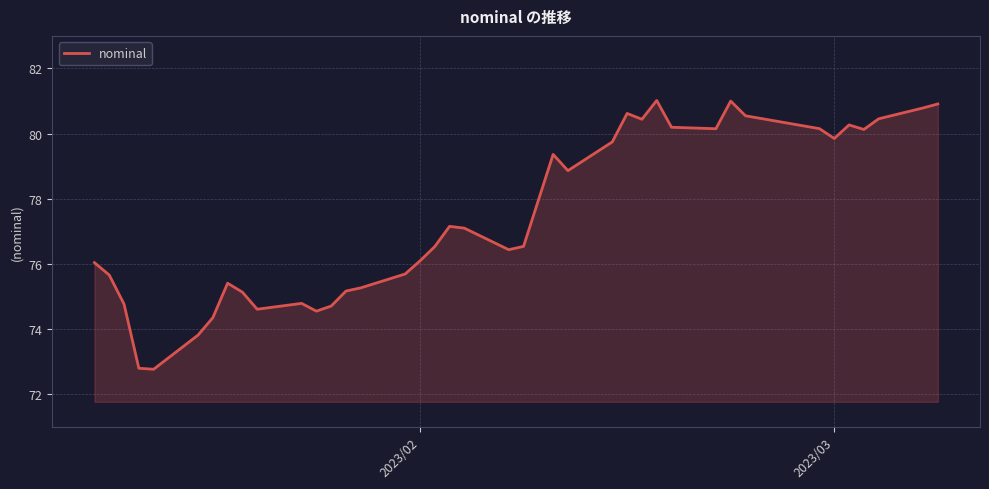

True or false: the data has more than 0 interior local peaks.

True